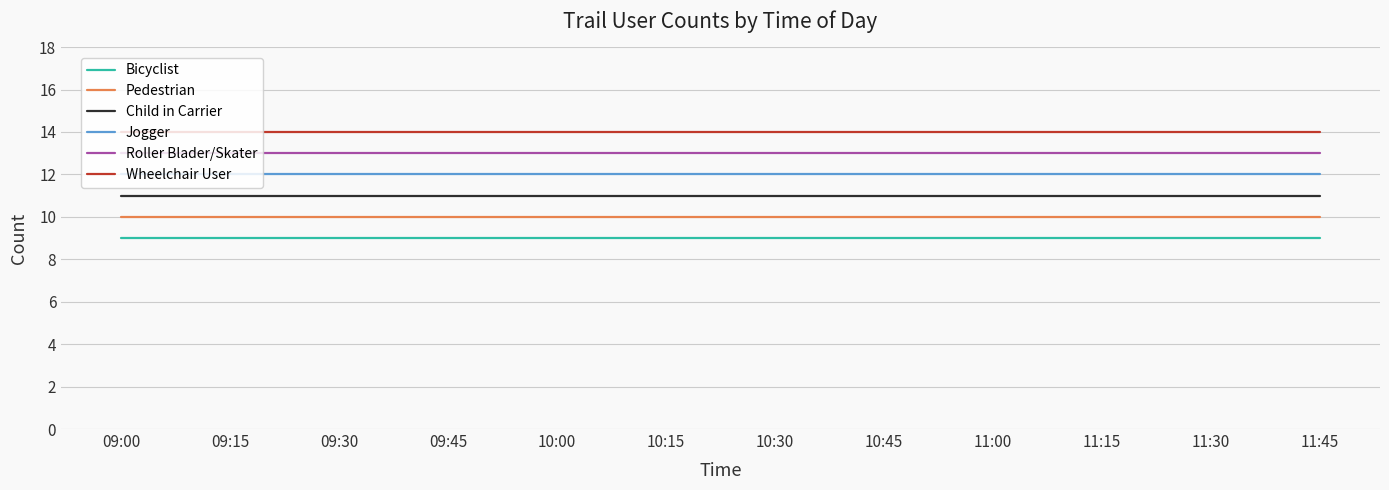

List the series in order of their overall mean, highest first.

Wheelchair User, Roller Blader/Skater, Jogger, Child in Carrier, Pedestrian, Bicyclist